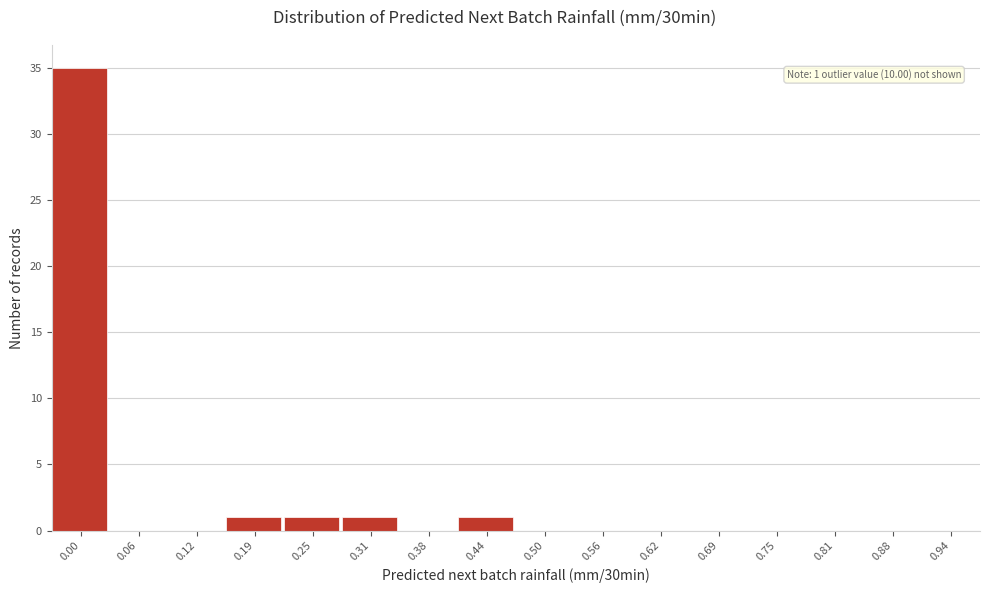

Reading left to right, transcribe all the data shown in this chart.

0.00=35	0.06=0	0.12=0	0.19=1	0.25=1	0.31=1	0.38=0	0.44=1	0.50=0	0.56=0	0.62=0	0.69=0	0.75=0	0.81=0	0.88=0	0.94=0